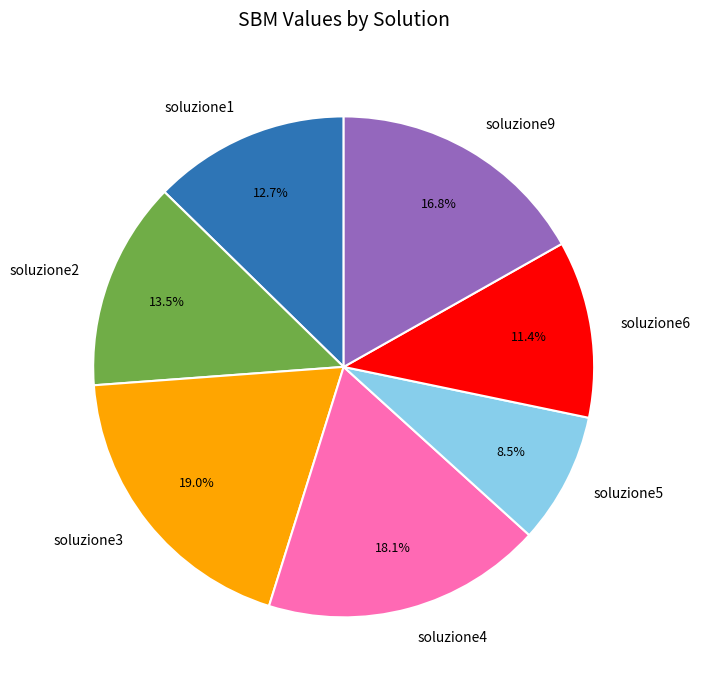

Is soluzione4 the majority of the pie?

No